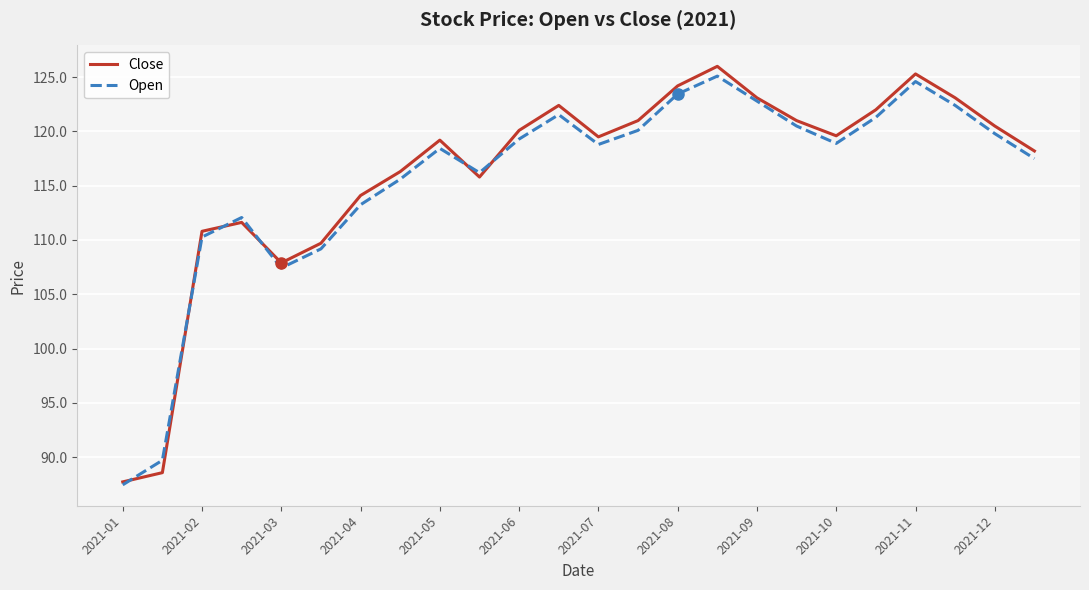

True or false: Open and Close cross at least once.

True